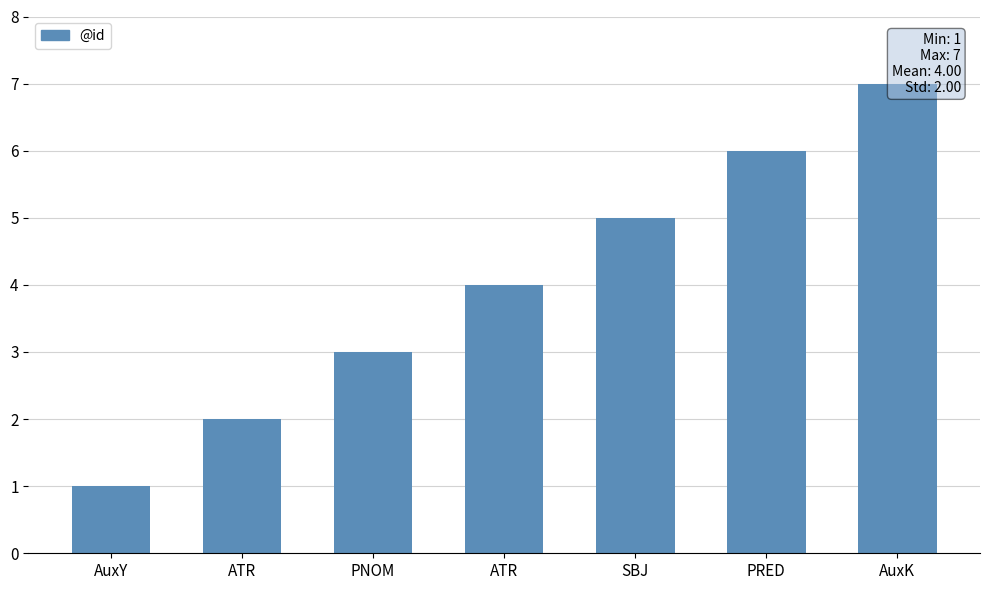

Reading left to right, extract all data points from this chart.

AuxY=1	ATR=2	PNOM=3	ATR=4	SBJ=5	PRED=6	AuxK=7